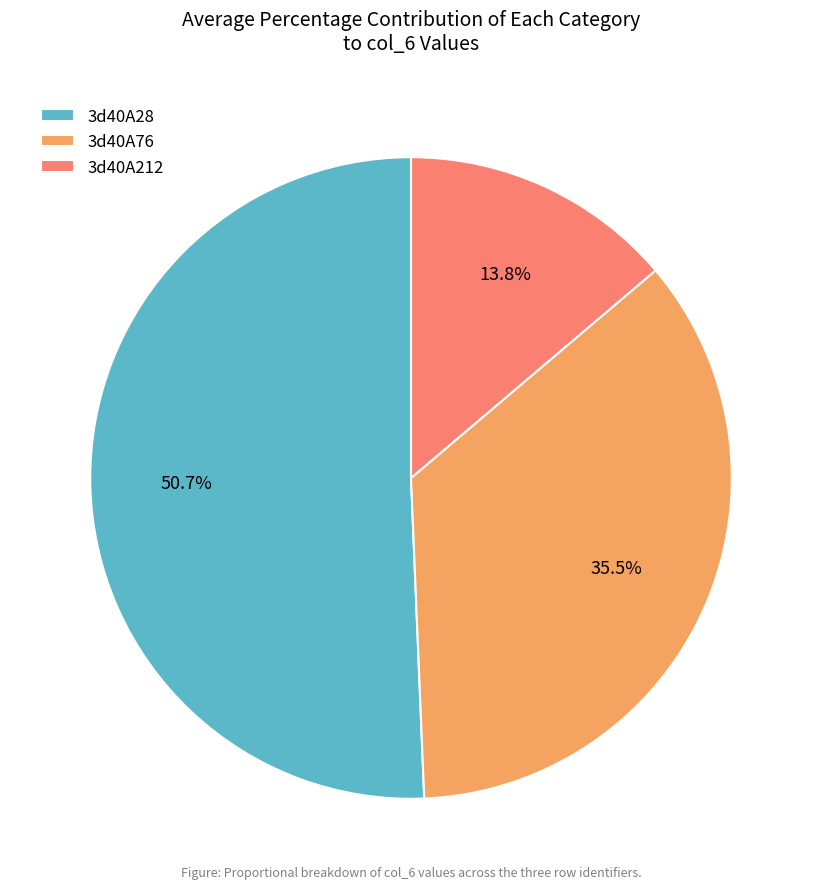

Rank the categories by value from highest to lowest.

3d40A28, 3d40A76, 3d40A212